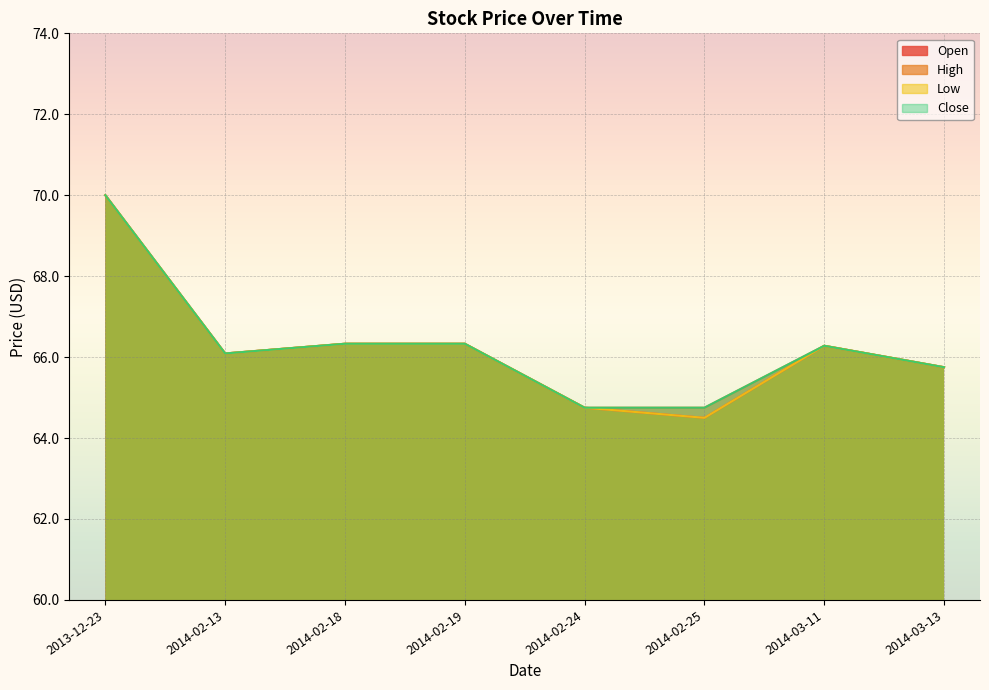

What is the label of the 7th point from the right?

2014-02-13